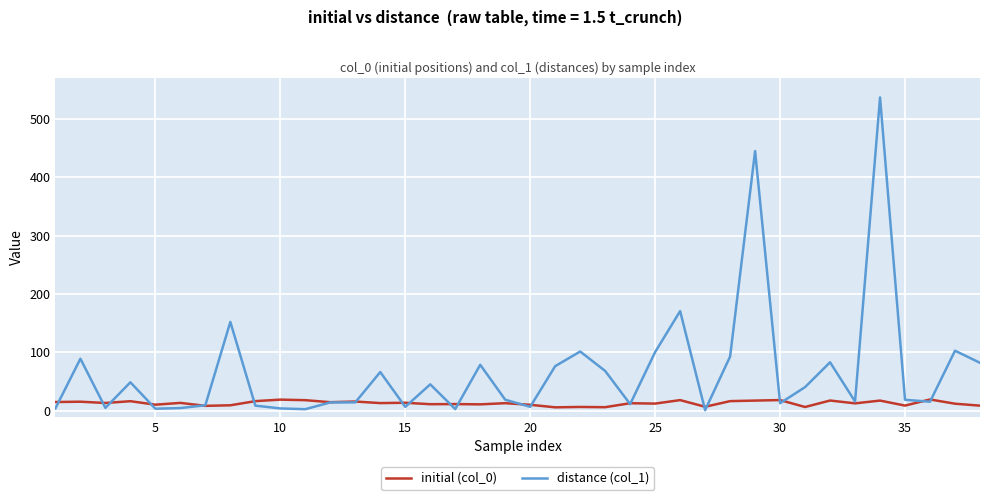

Rank the series by their maximum value, from highest to lowest.

distance (col_1), initial (col_0)